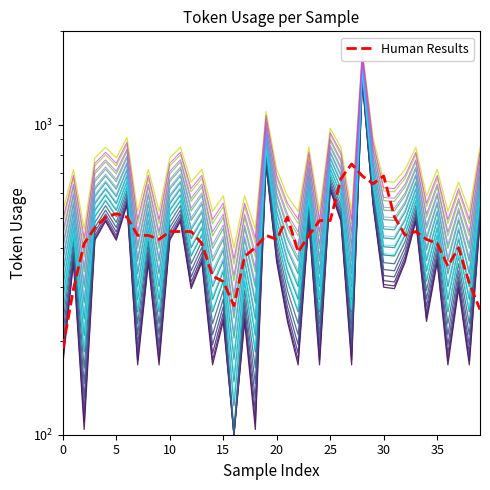

Reading left to right, transcribe all the data shown in this chart.

189.4	295.2	413.8	465.0	503.4	516.2	503.4	439.4	439.4	426.6	452.2	452.2	452.2	413.8	324.8	312.0	260.8	376.0	401.6	439.4	426.6	503.4	388.2	439.4	490.6	490.6	669.8	746.6	683.2	644.8	683.2	504.0	440.0	452.2	426.6	413.8	349.8	401.0	308.0	253.4